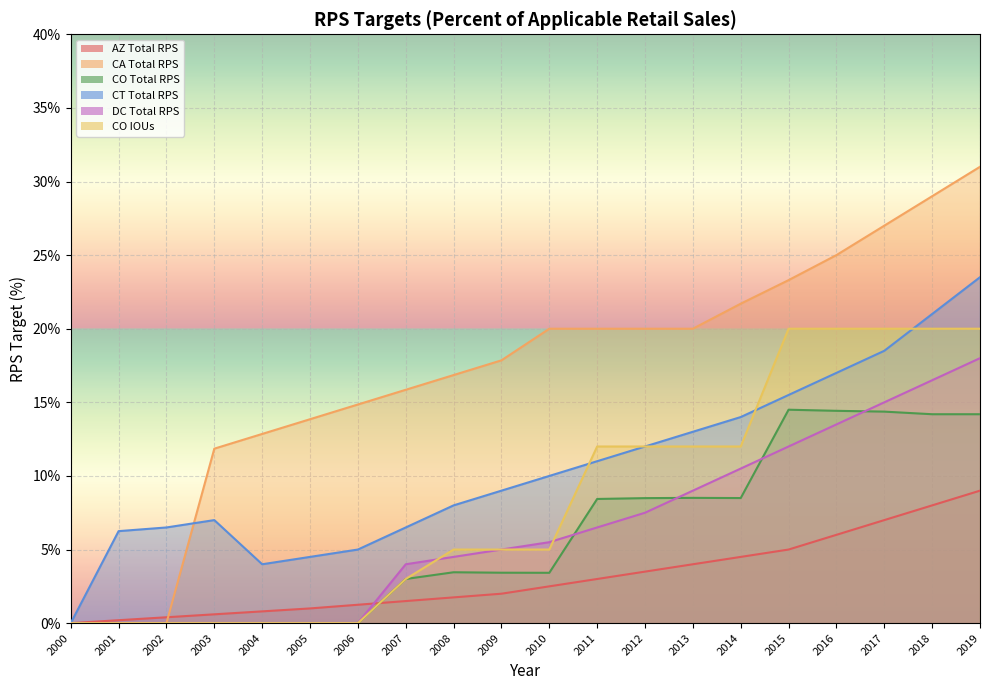

Between which two adjacent categories do DC Total RPS and CO IOUs first intersect?

2007 and 2008